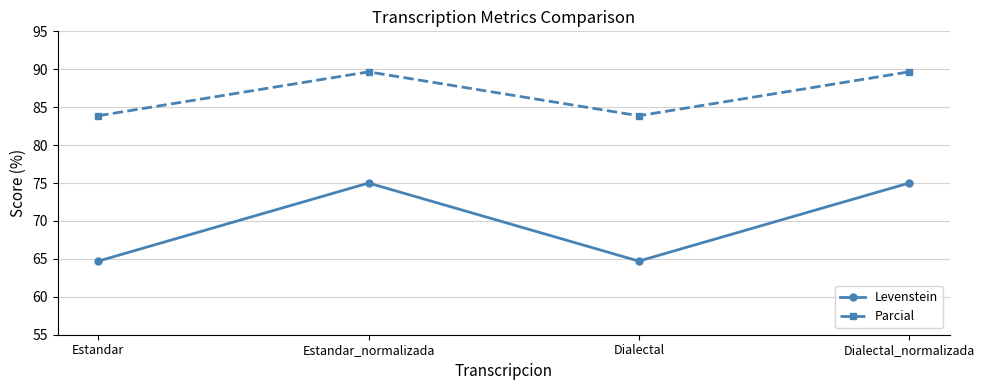

Is it true that Levenstein equals 64.7 at Dialectal?

True